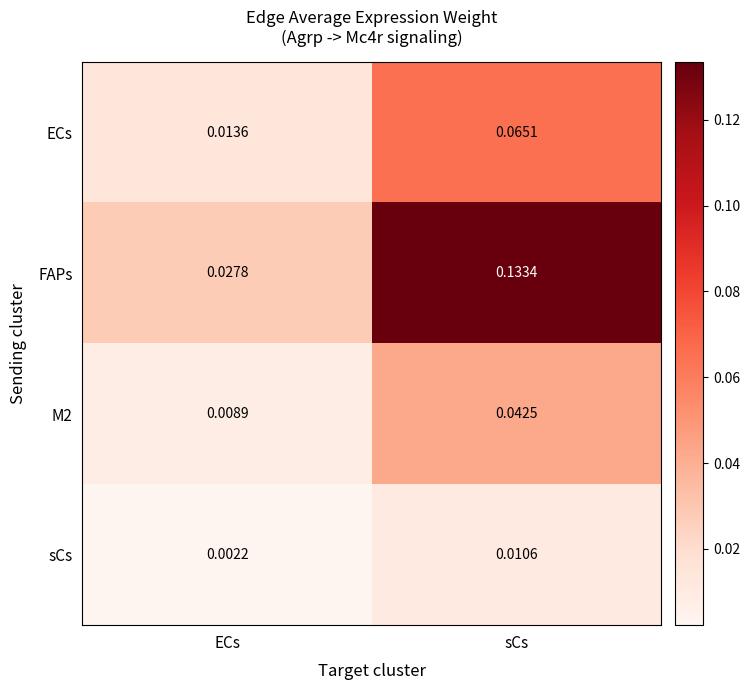

Which series has the largest range (max minus min)?

FAPs